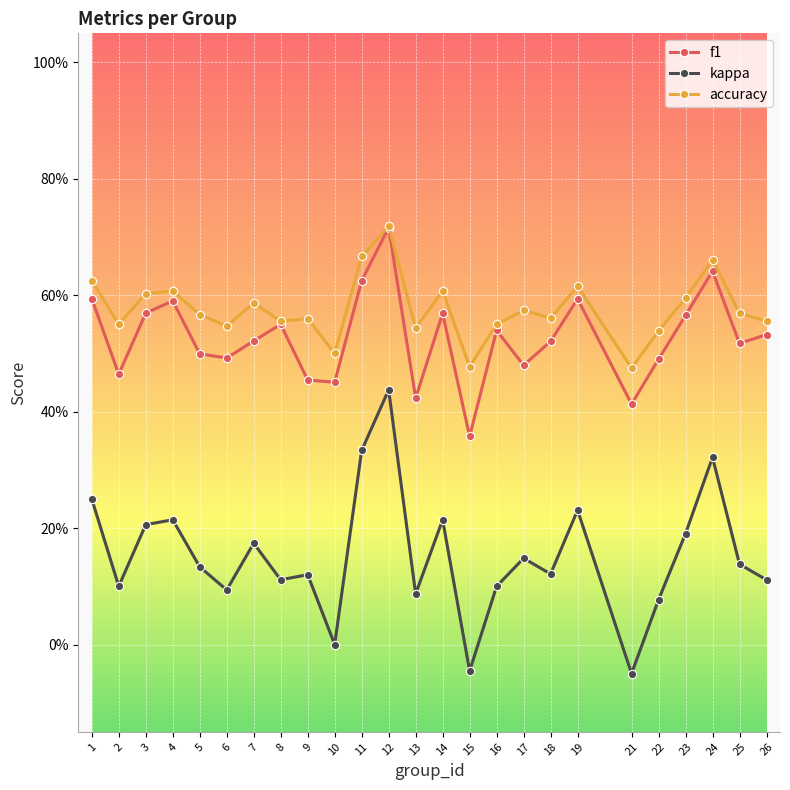

Is this an area chart (filled region under the line)?

No